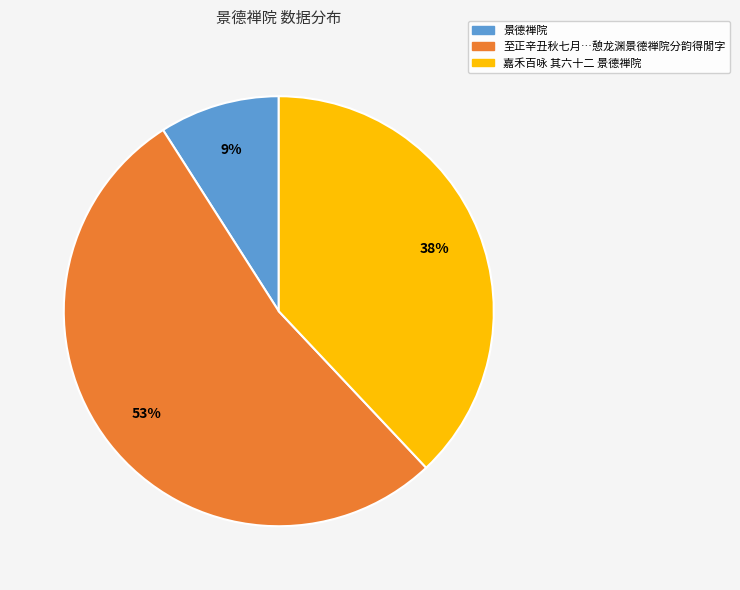

How many slices are in this pie chart?

3